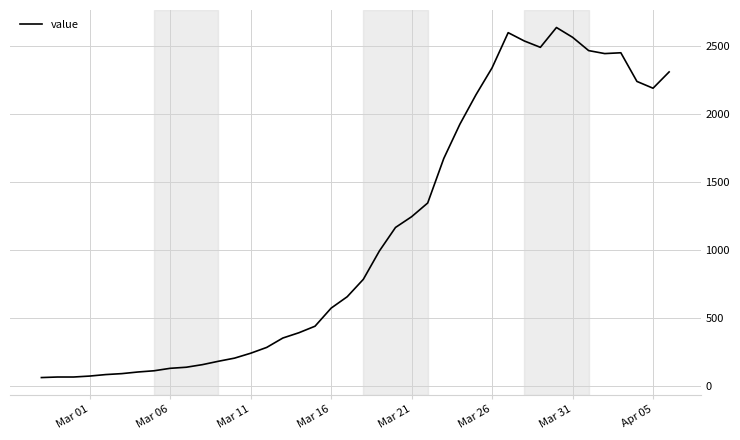

What is the difference between the maximum and minimum values?

2577